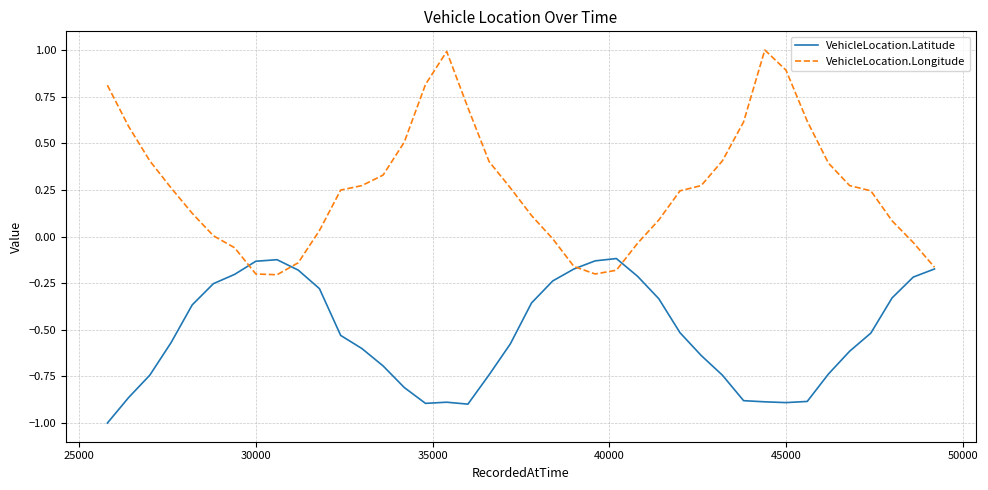

Does the chart display data point markers on the line(s)?

No